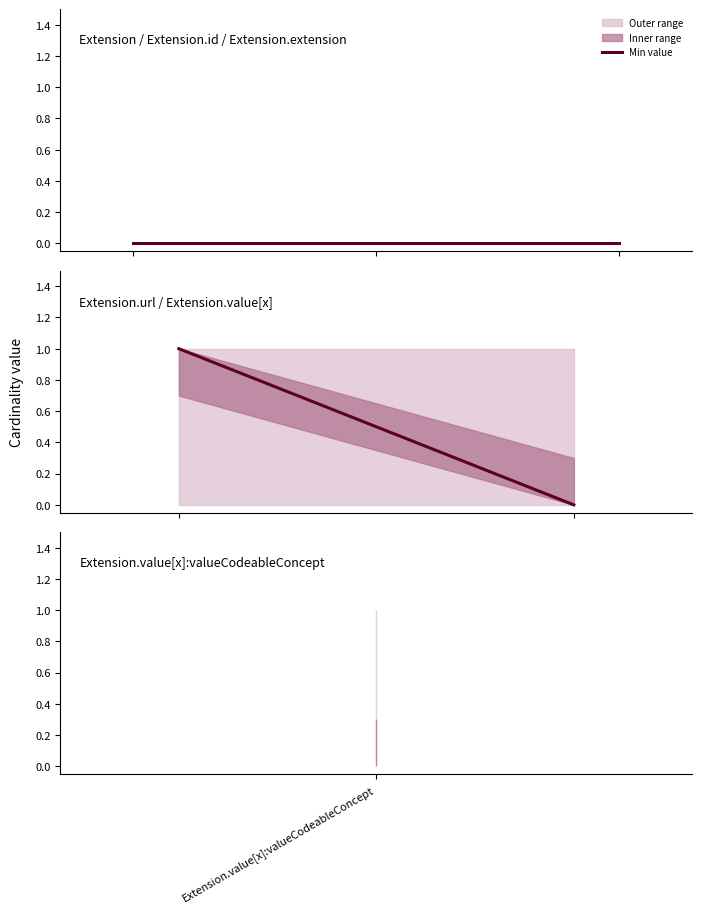

Is it true that the value at Extension.value[x]:valueCodeableConcept is 1?

True